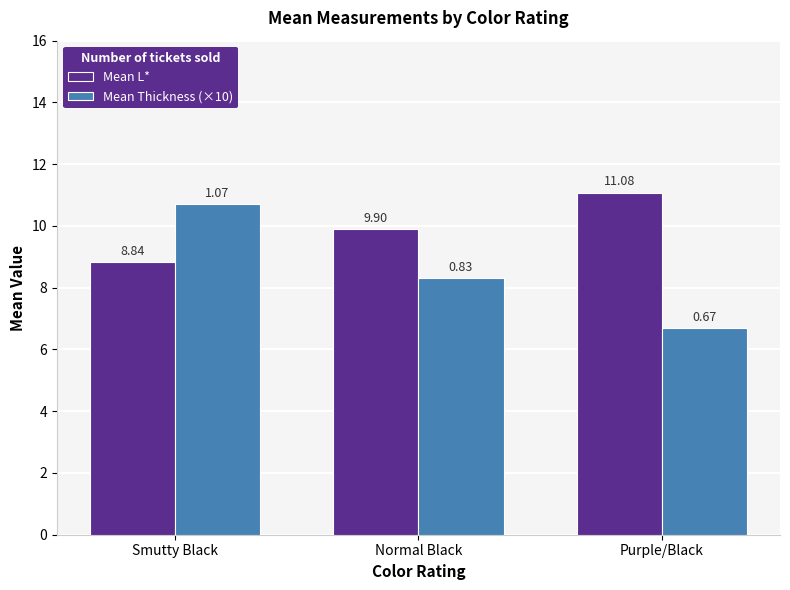

What is the total value across all series at Smutty Black?

19.5